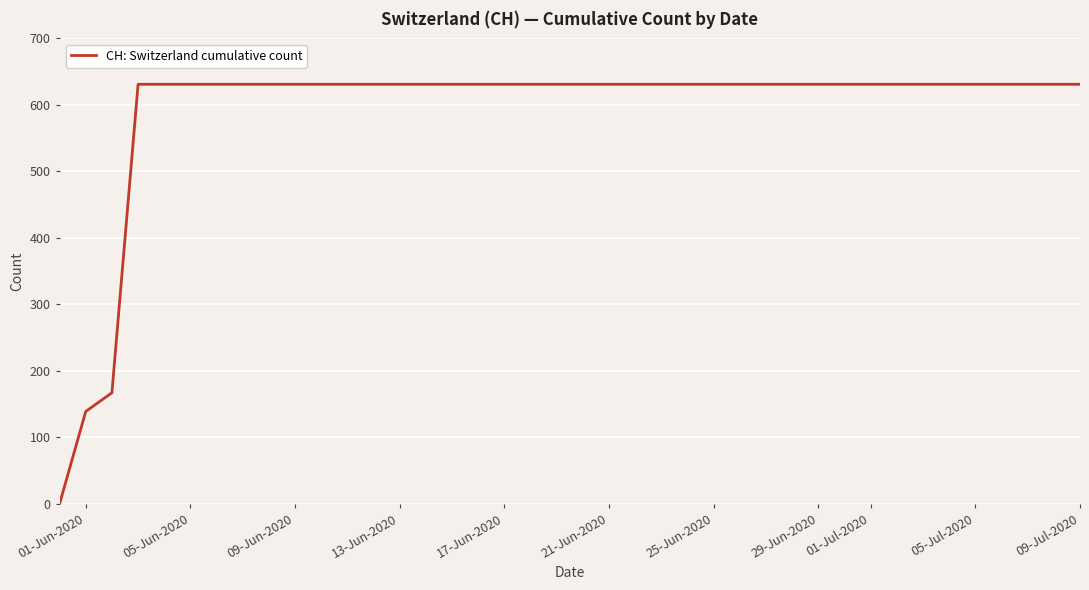

What is the greatest value displayed?

631